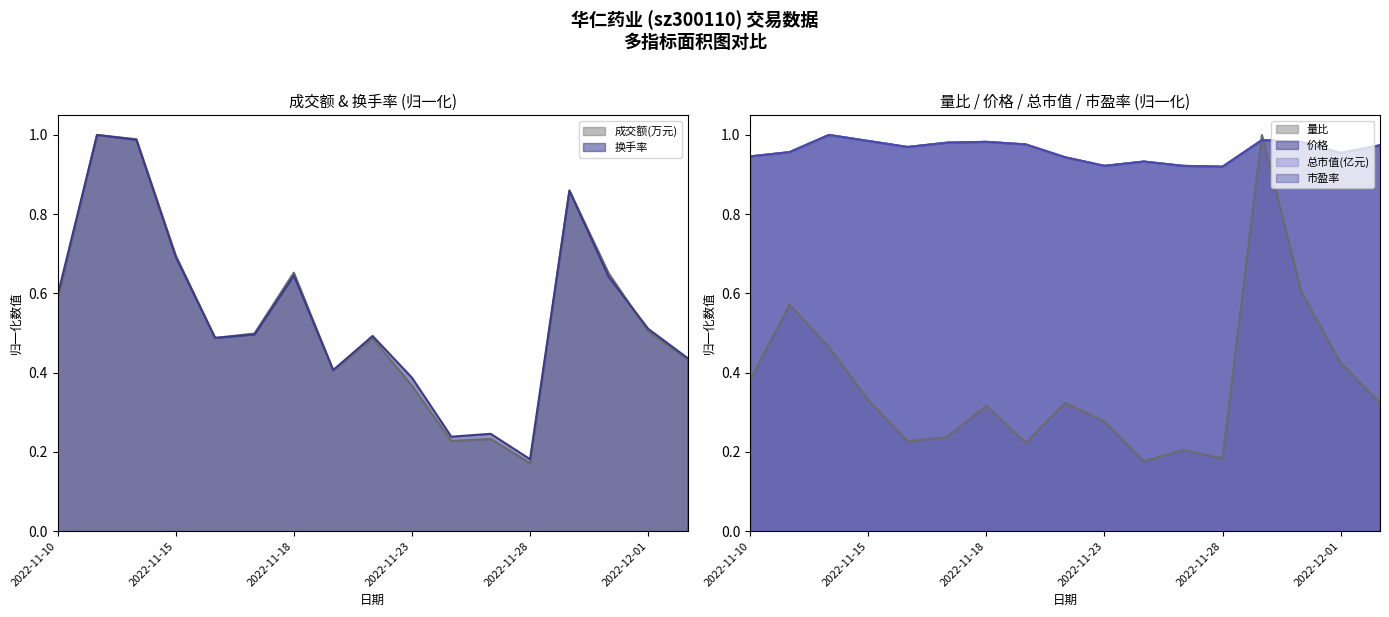

Which category has the highest value in the 量比 series?

2022-11-29